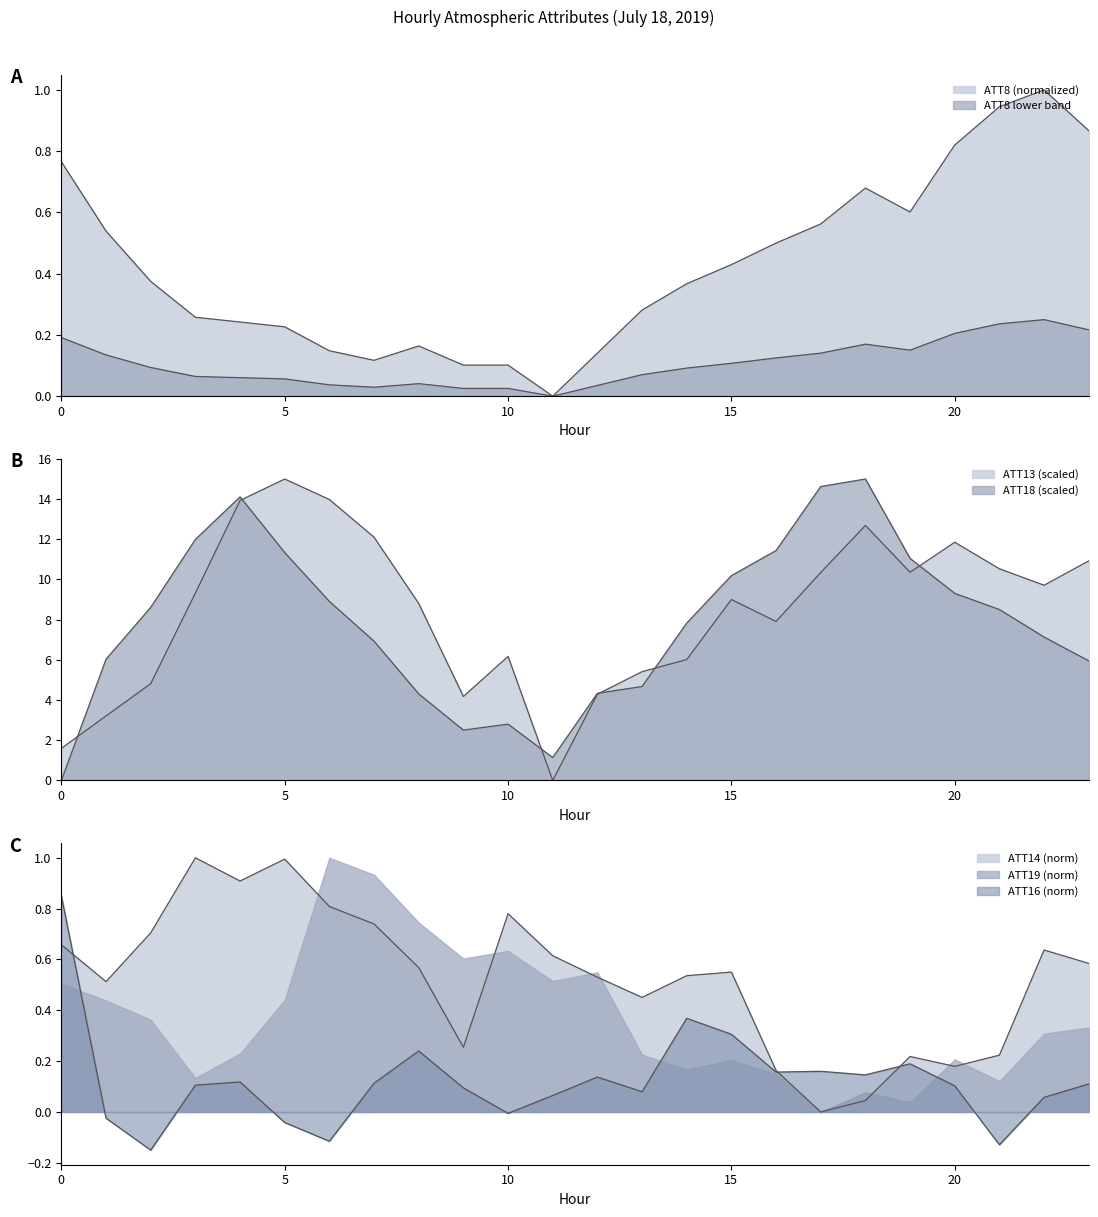

Does the chart display data point markers on the line(s)?

No